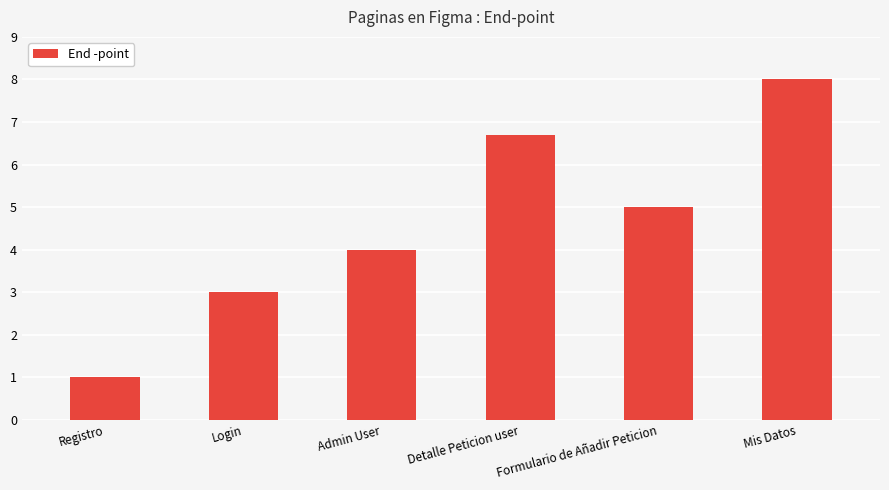

What is the sum of the values at Login and Registro?

4.0